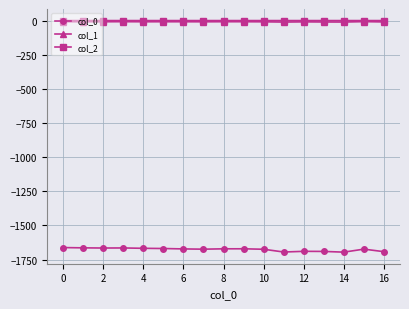

True or false: col_2 has more than 2 interior local peaks.

True